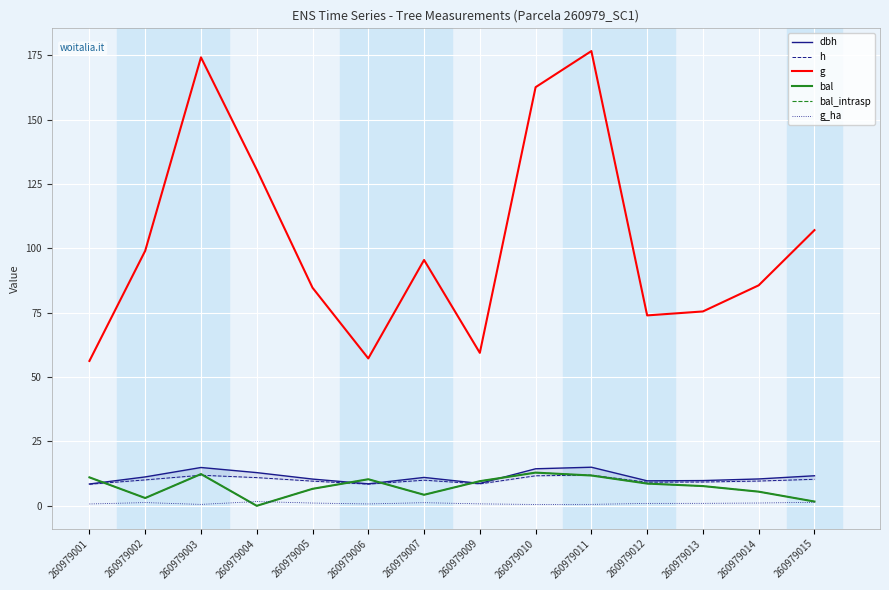

At 260979010, list the series in order from largest to smallest.

g, dbh, bal, bal_intrasp, h, g_ha